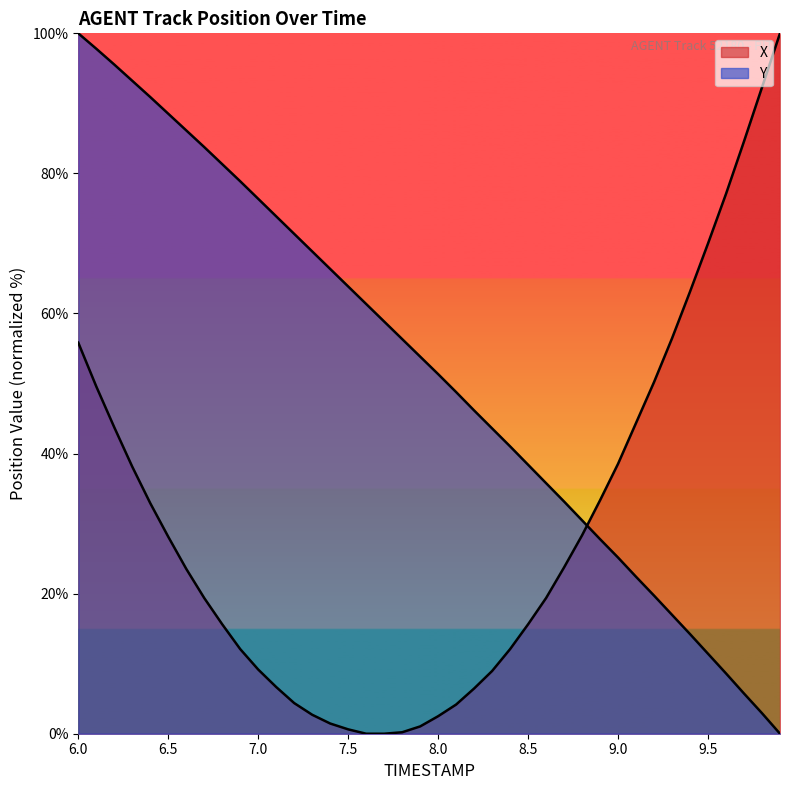

True or false: Y has more than 1 interior local peaks.

False